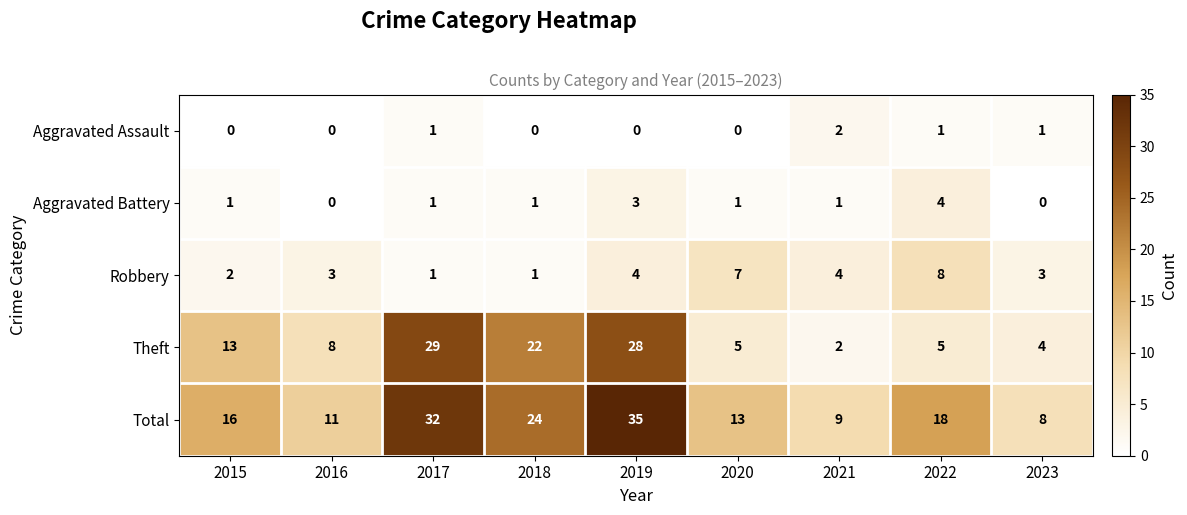

At which label is Theft closest to 15?

2015